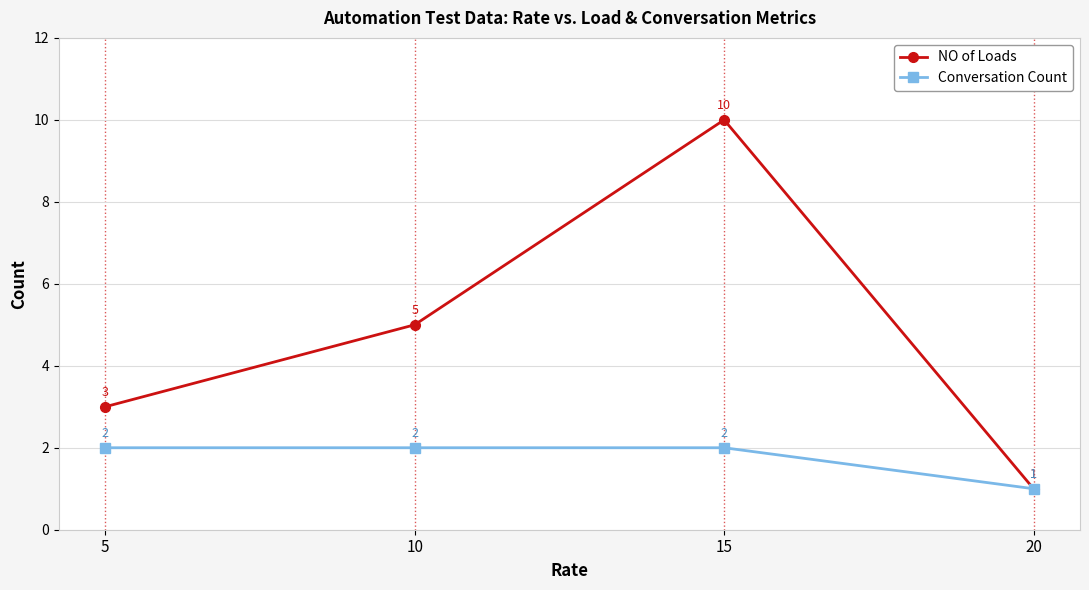

Between 5 and 10, which series saw the biggest shift?

NO of Loads